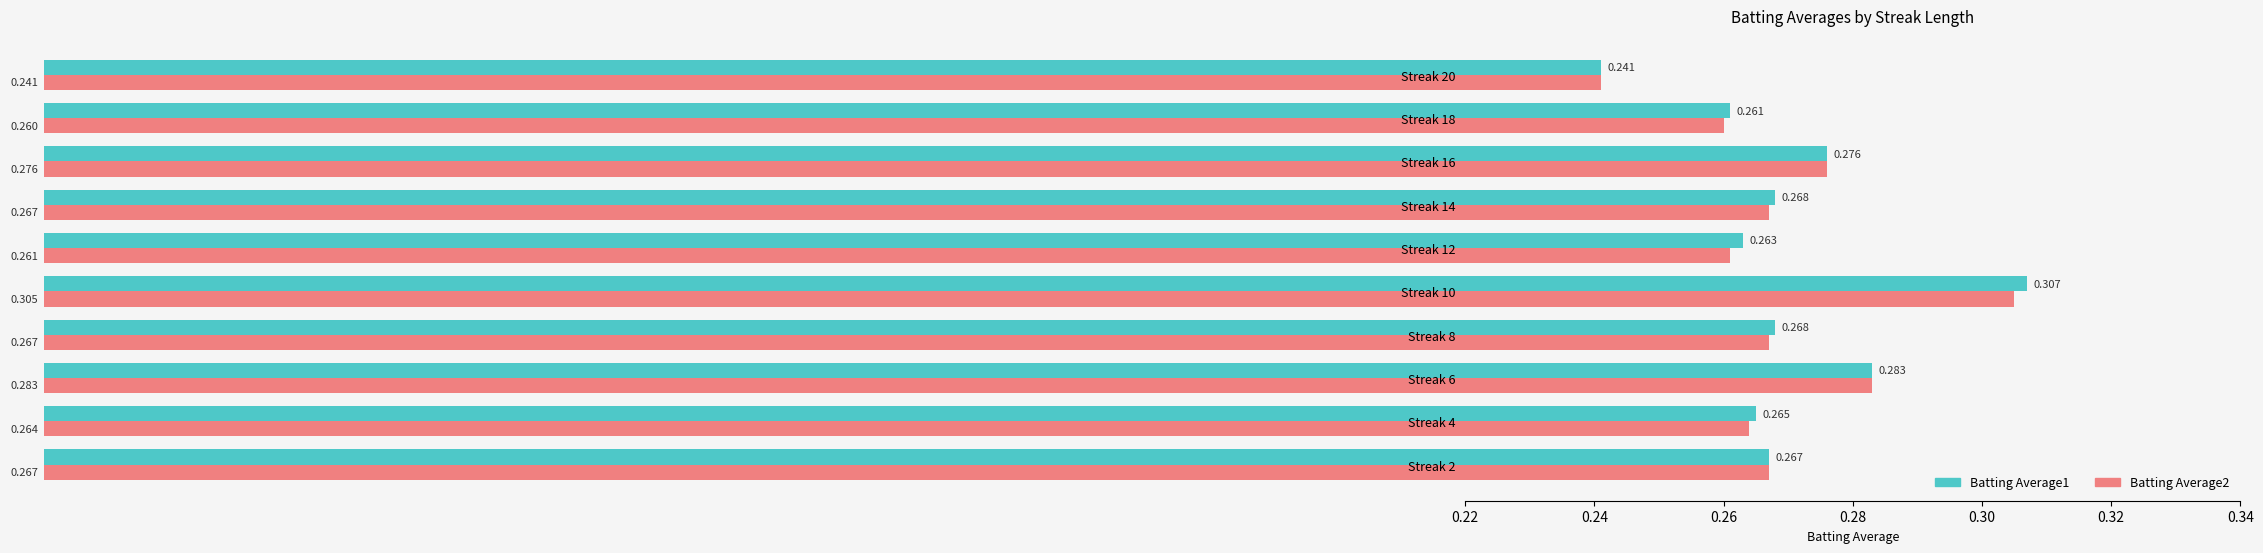

List the series in order of their overall mean, lowest first.

Batting Average2, Batting Average1